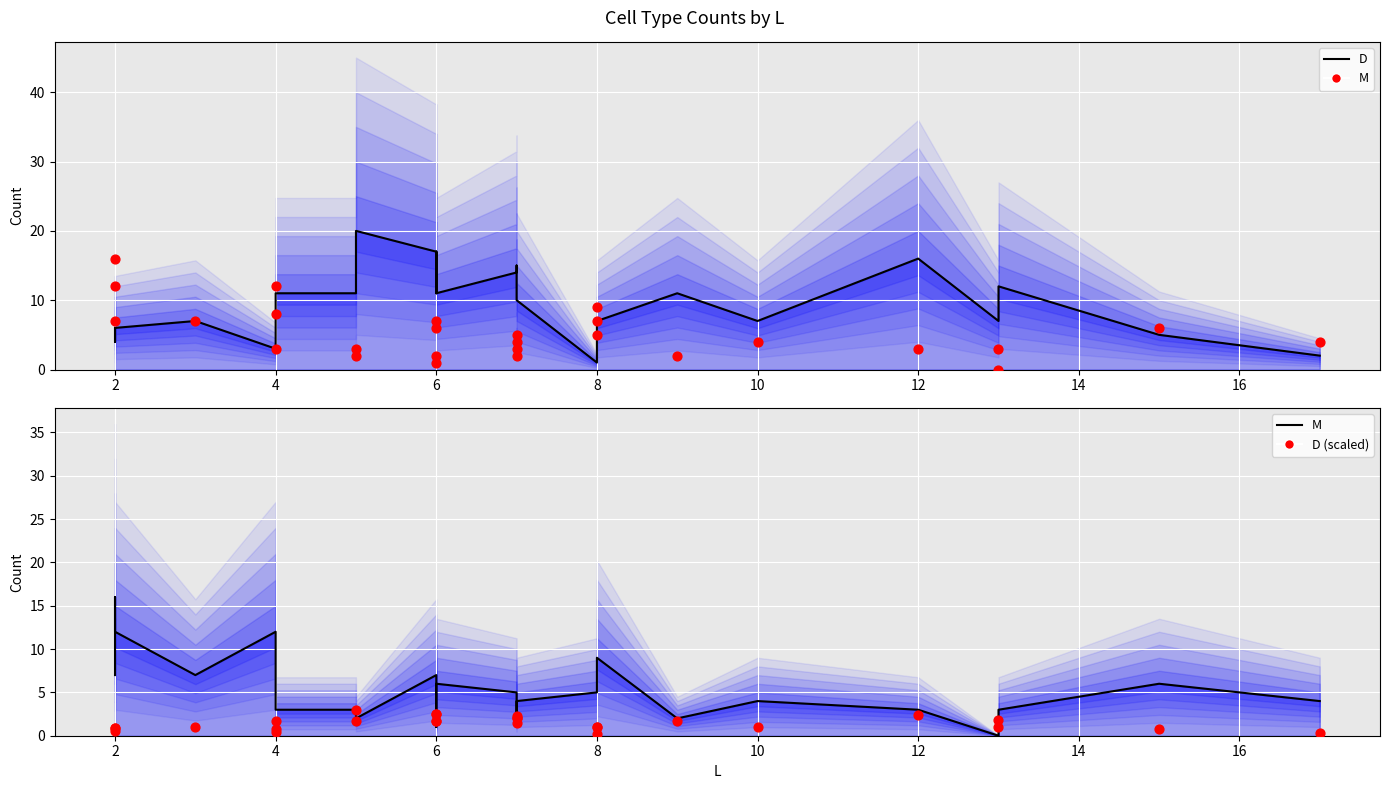

Which series contains the highest Y value?

D